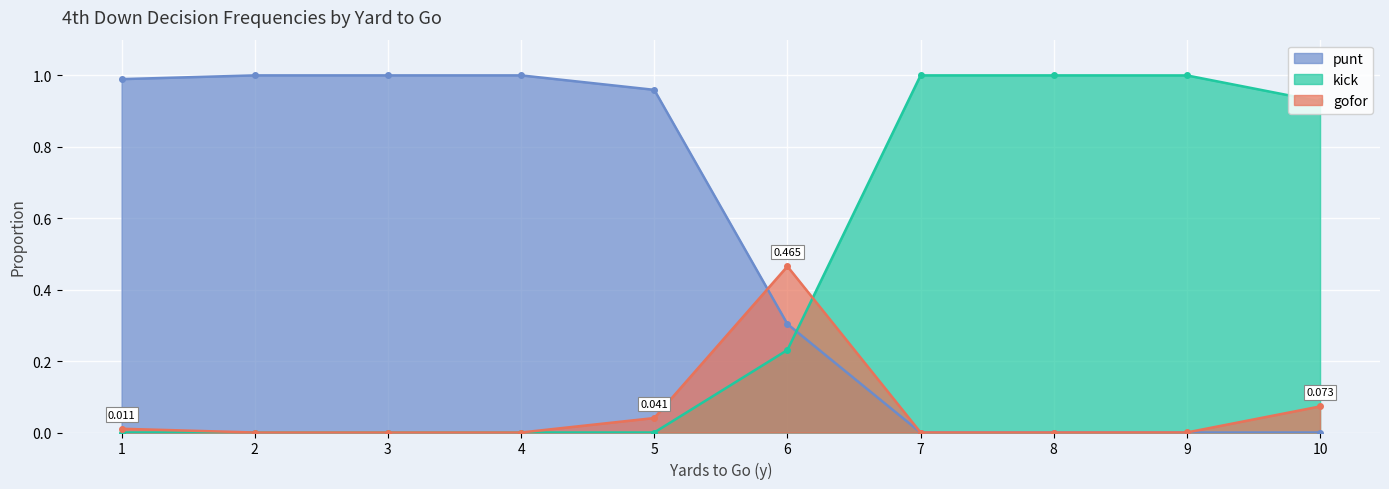

At 2, list the series in order from largest to smallest.

punt, kick, gofor